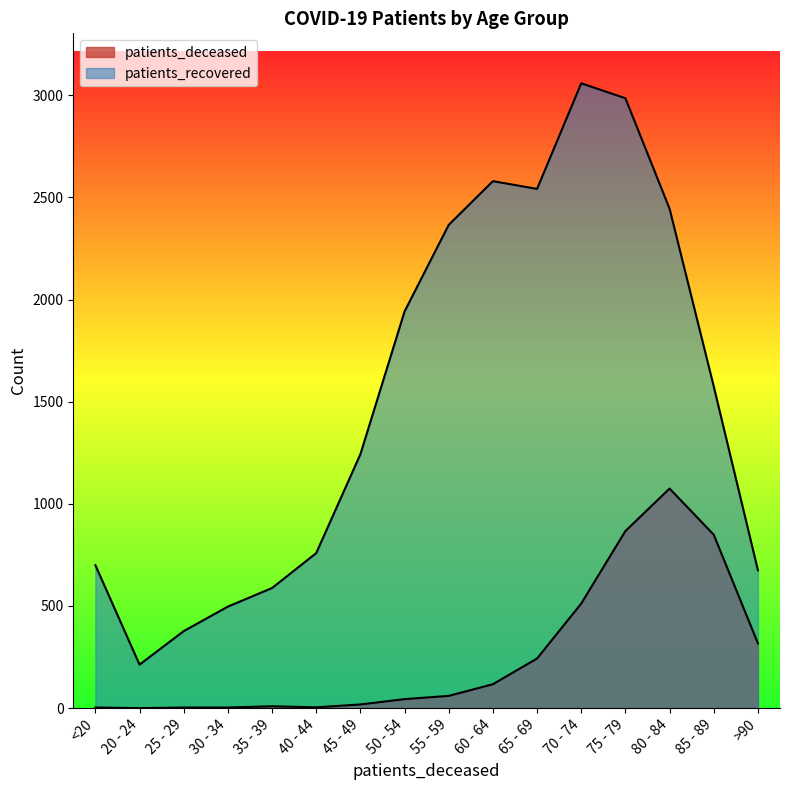

What are all the series names shown in the legend?

patients_deceased, patients_recovered